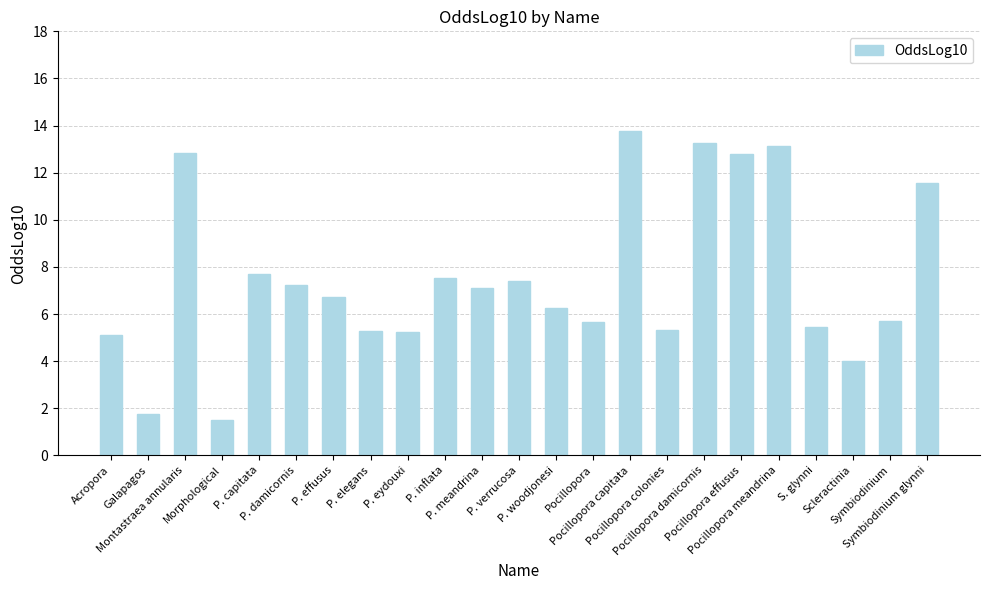

Approximately how many times larger is the value at Galapagos compared to Pocillopora meandrina?

0.1